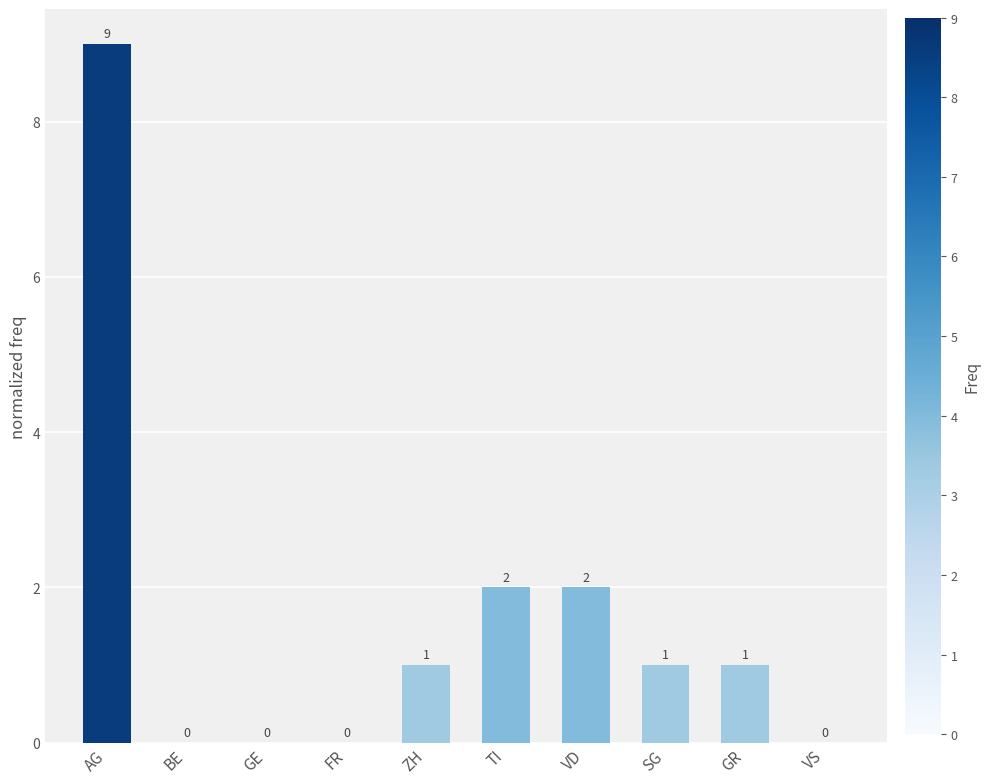

The value at TI is 2. True or false?

True